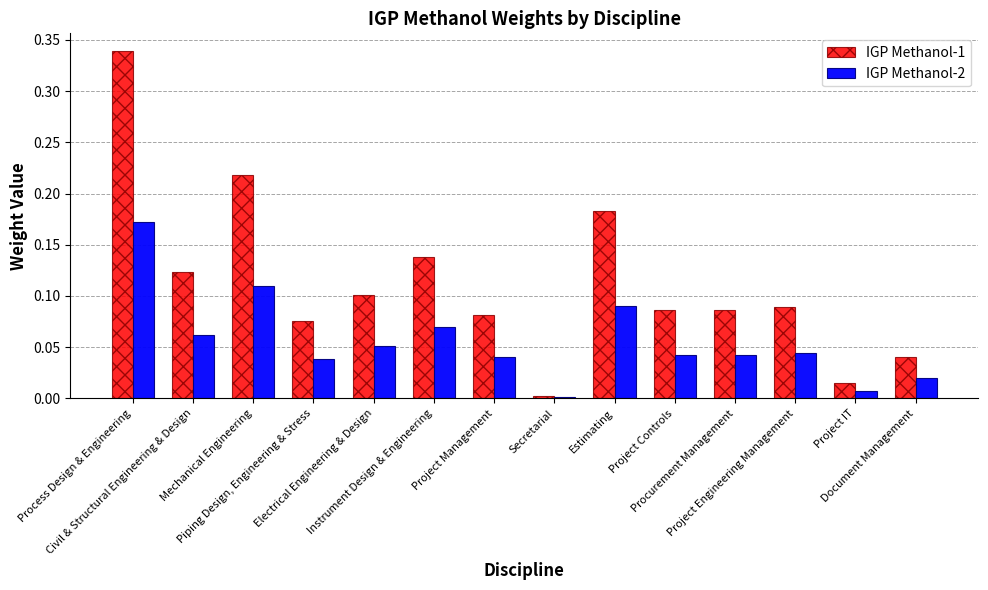

Rank the series by their average value, from highest to lowest.

IGP Methanol-1, IGP Methanol-2